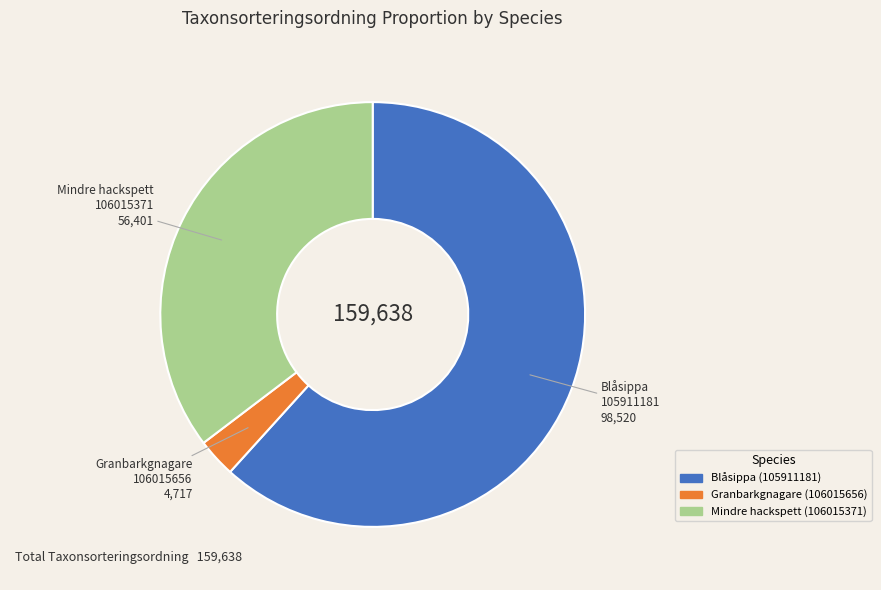

Combined, do Granbarkgnagare (106015656) and Blåsippa (105911181) account for over 50%?

Yes